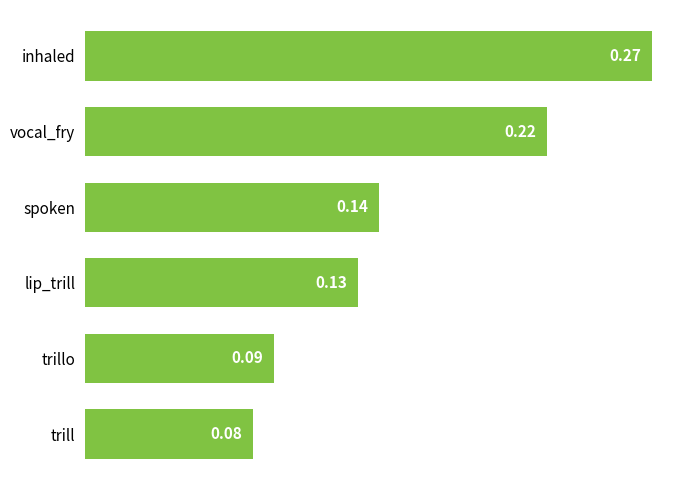

What is the sum of all values?

0.9